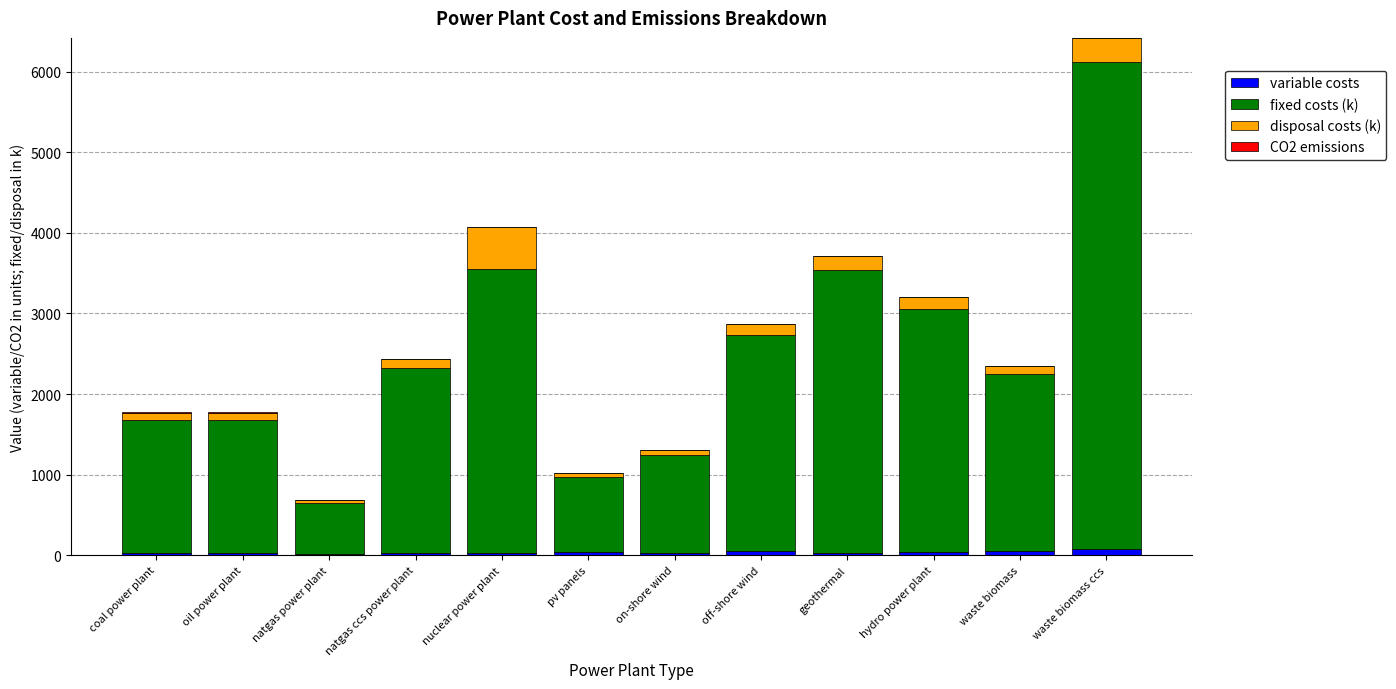

At which category is the sum across all series the highest?

waste biomass ccs